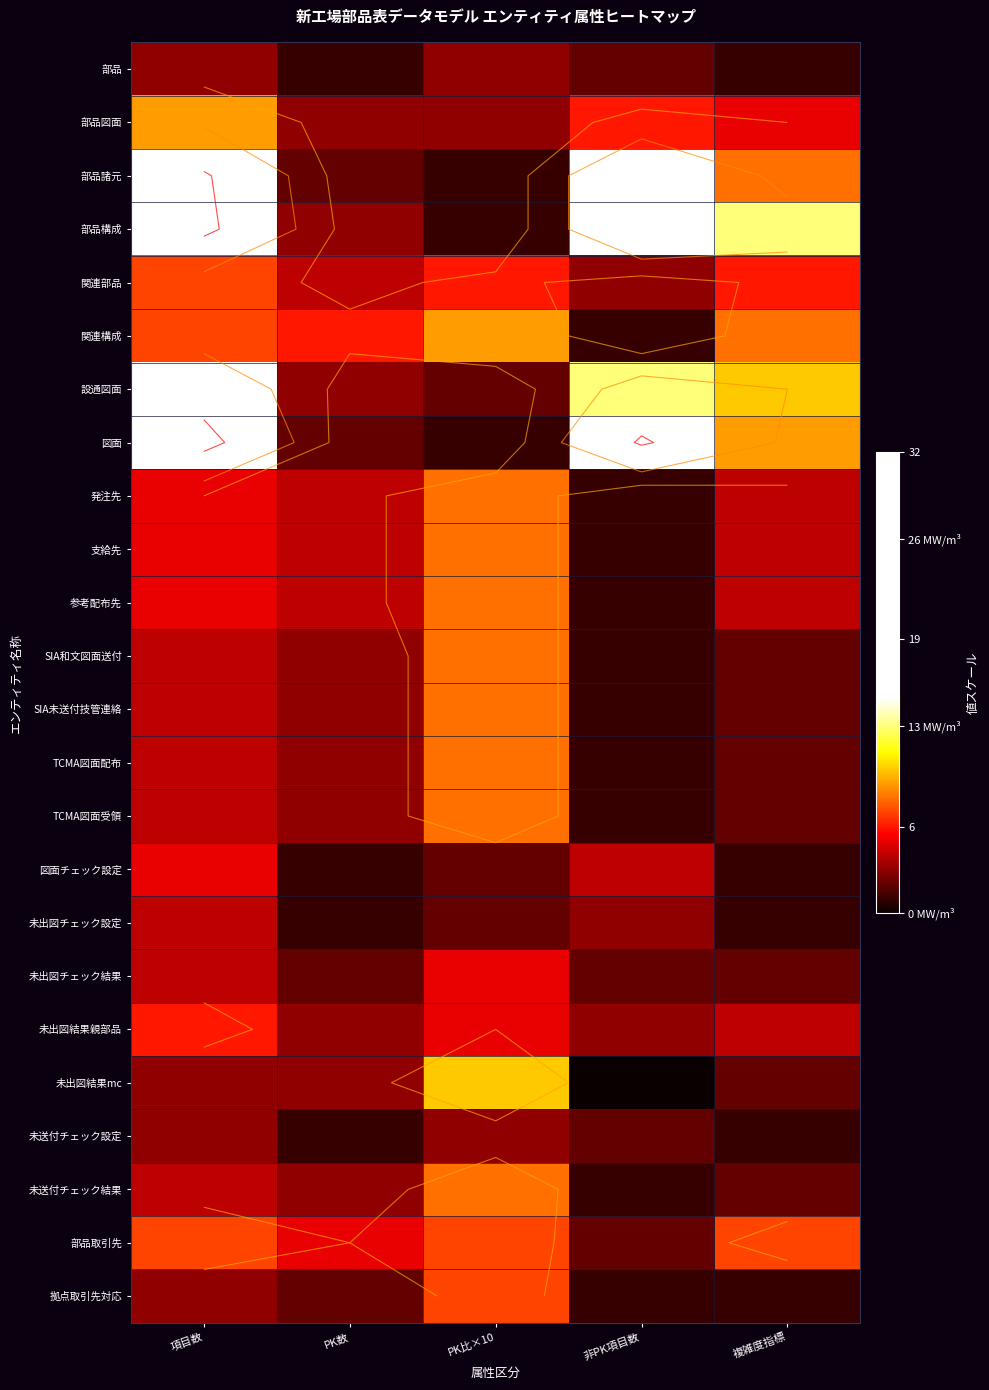

What is the difference between the 未出図結果mc values at PK比×10 and 非PK項目数?

10